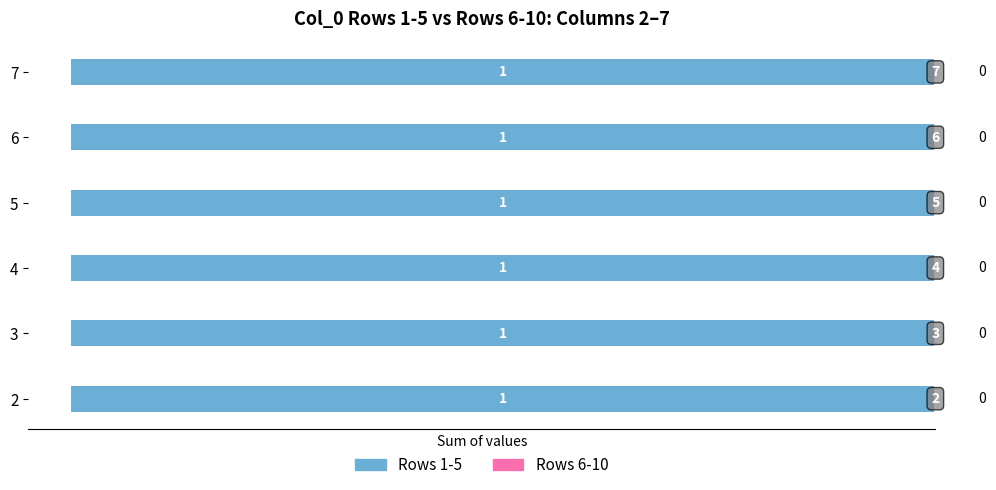

Rank the categories by Series B value from highest to lowest.

2, 3, 4, 5, 6, 7